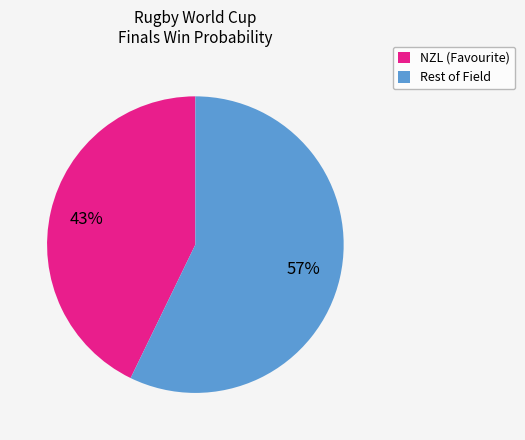

Is it true that NZL (Favourite) is 34% of the pie?

False